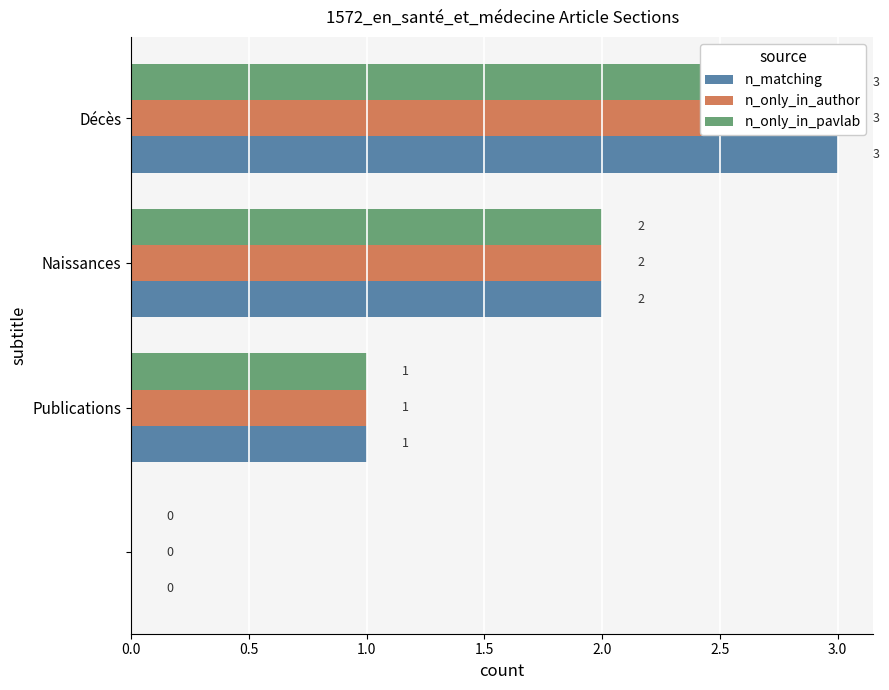

What is the difference between the n_matching values at Publications and Naissances?

1